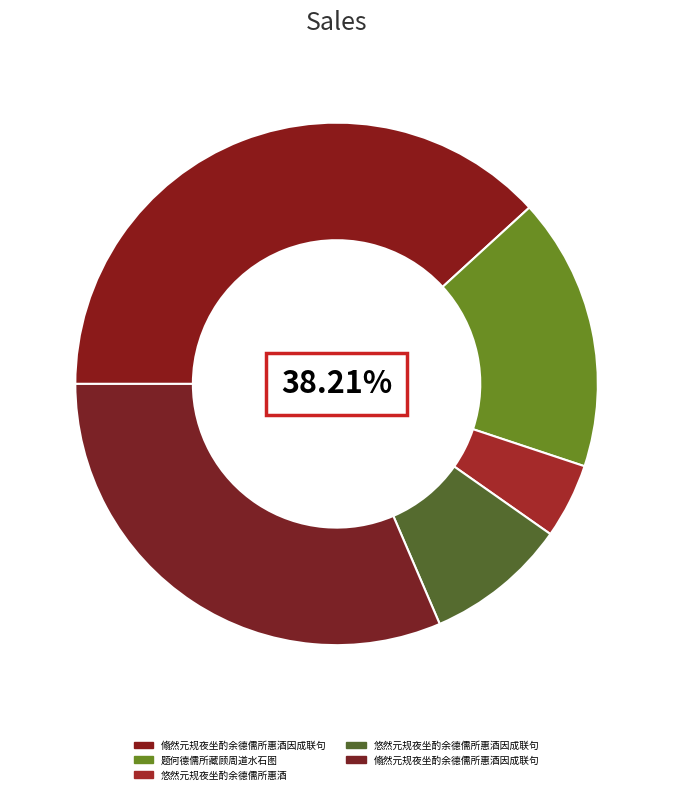

Does 翛然元规夜坐酌余德儒所惠酒因成联句 represent more than half of the total?

No